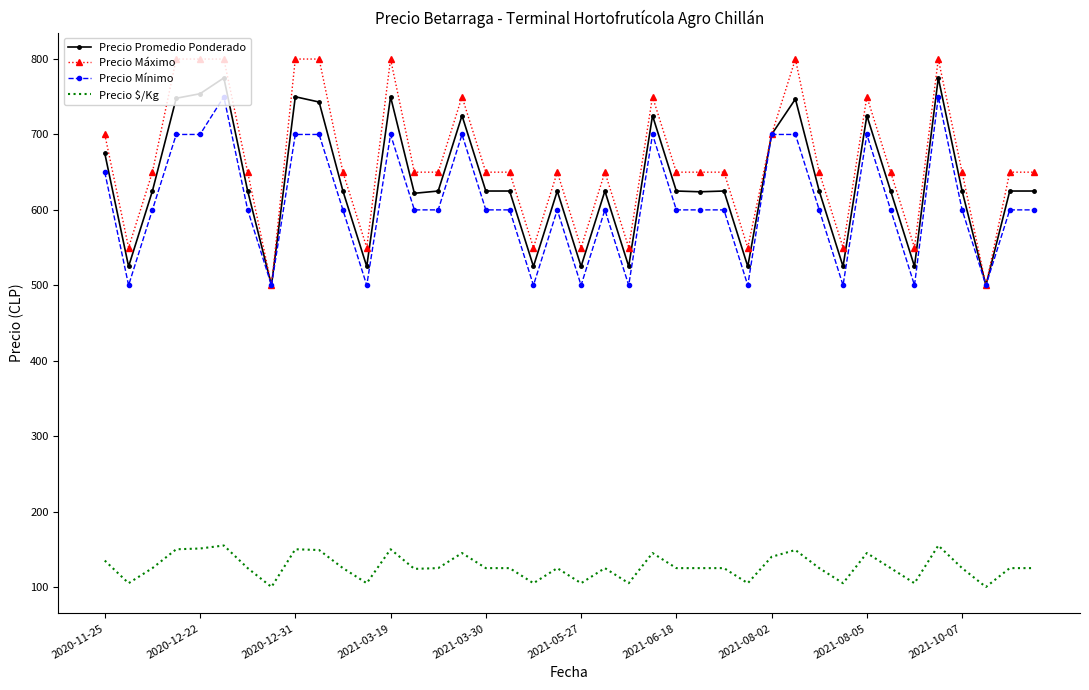

True or false: Precio Promedio Ponderado and Precio $/Kg intersect in this chart.

False